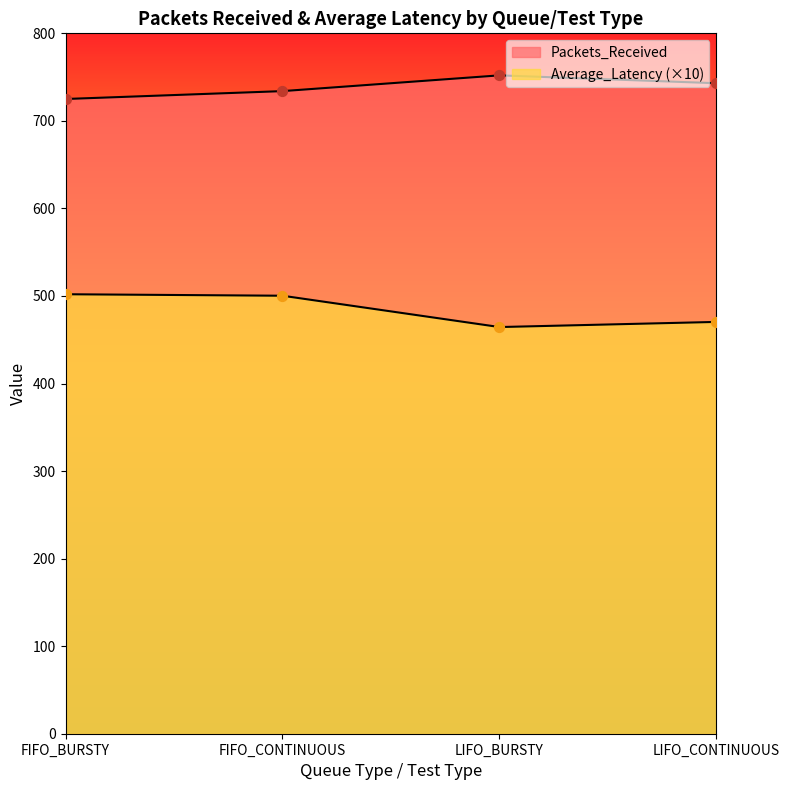

Which series reaches the minimum Y coordinate?

Average_Latency